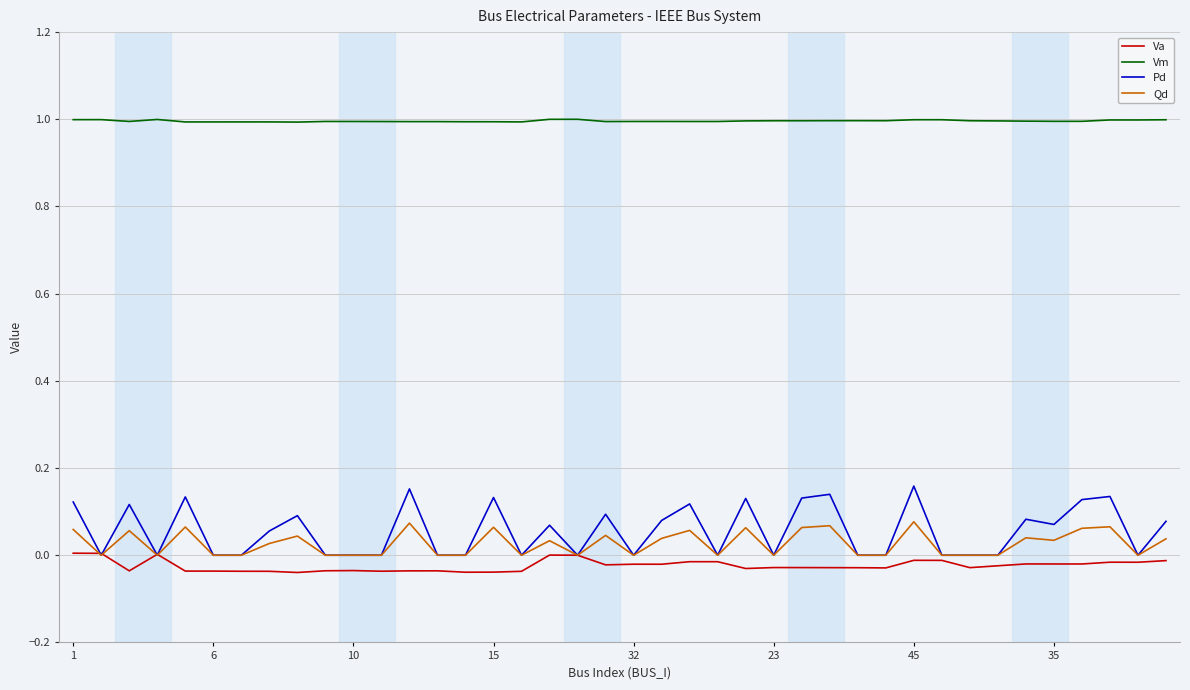

What is the greatest value displayed?

1.0